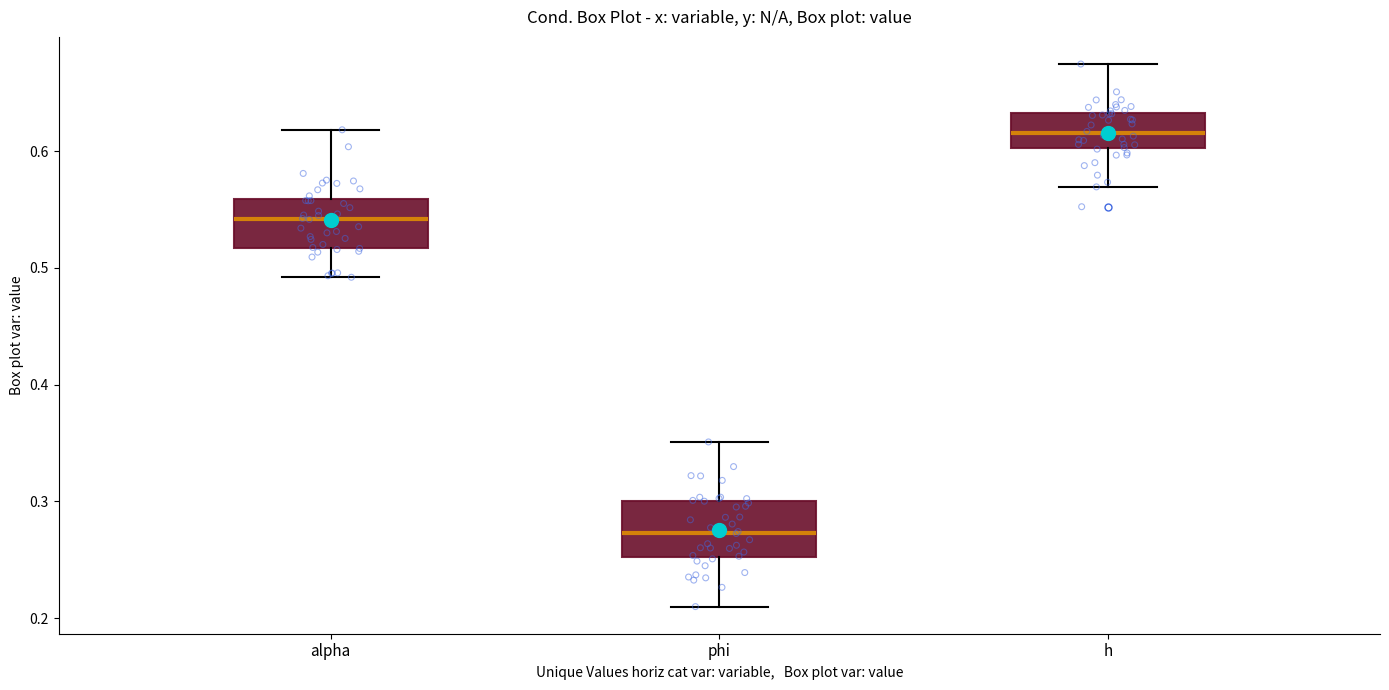

Reading left to right, transcribe this box plot: for each box, give where its median line is, the range the box spans, and where its two whiskers end, as read against the y-axis. The values are not printed on the chart, so give them approximately, as read against the axis.

alpha: median 0.54, box 0.52 to 0.56, whiskers 0.49 to 0.62
phi: median 0.27, box 0.25 to 0.30, whiskers 0.21 to 0.35
h: median 0.62, box 0.60 to 0.63, whiskers 0.57 to 0.67